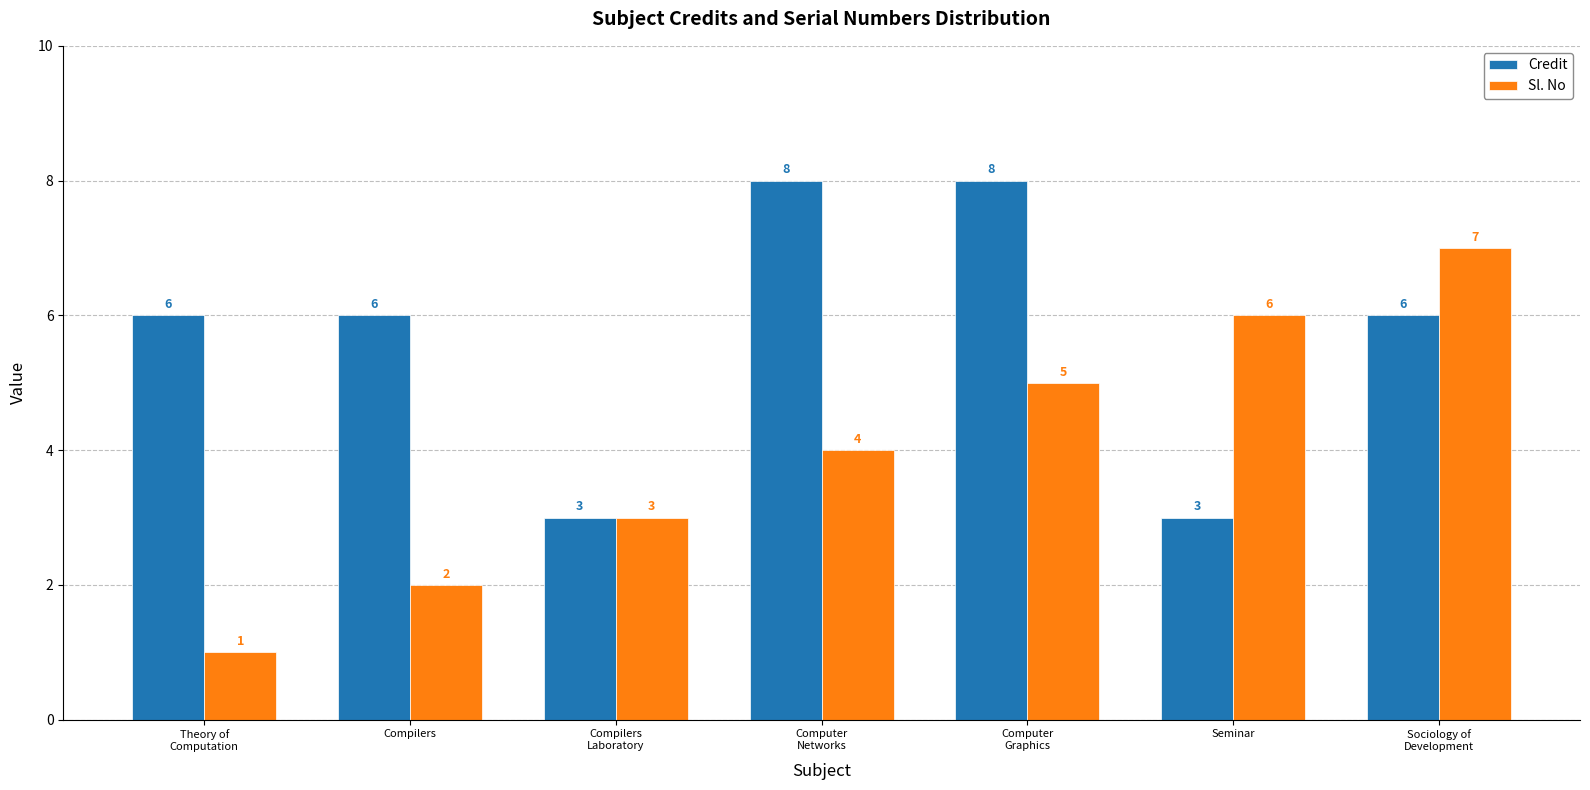

What is the approximate value of Credit at Compilers?

6